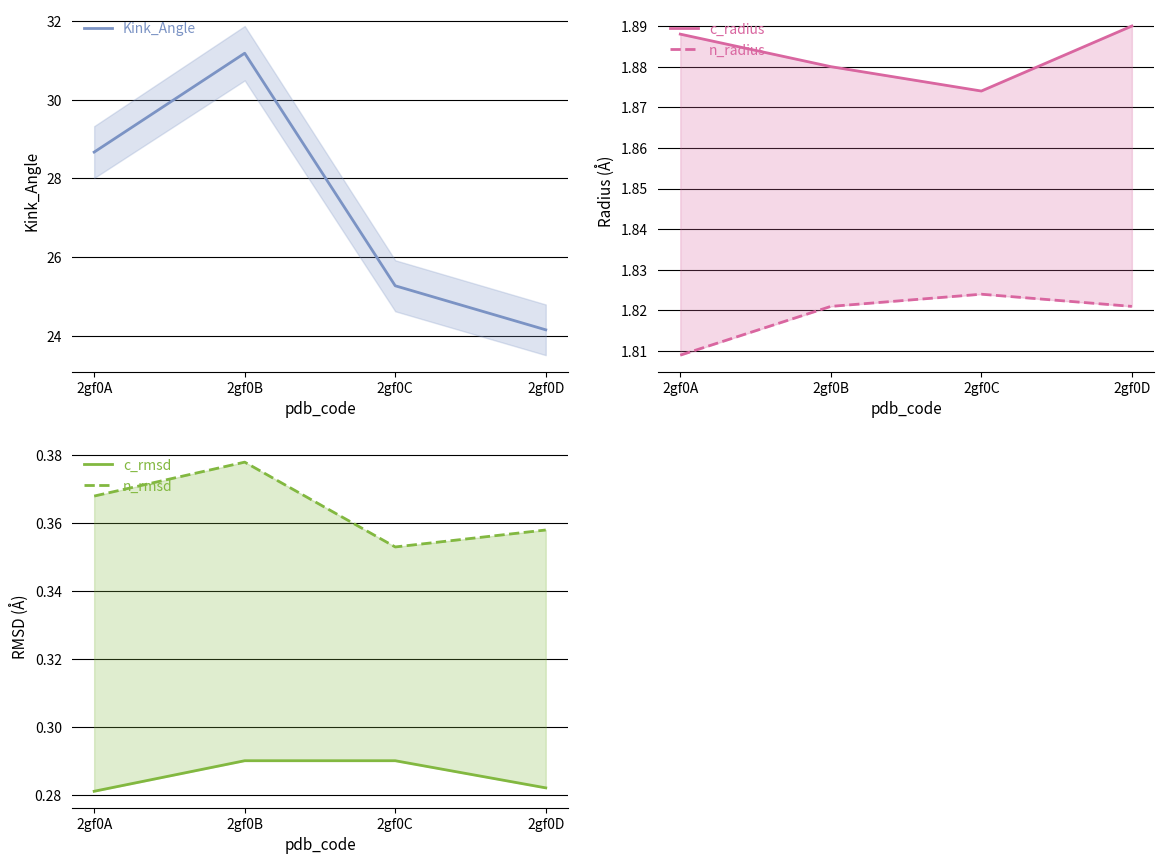

Count the number of categories in the chart.

4